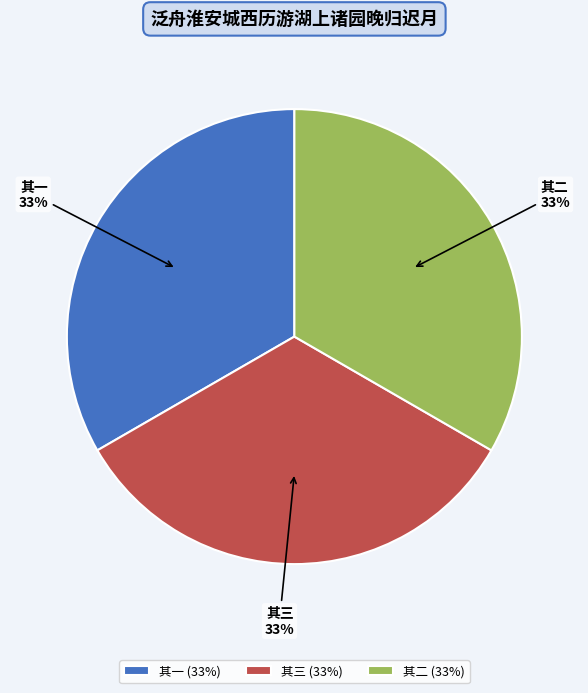

To the nearest percent, what is the average slice percentage?

33%